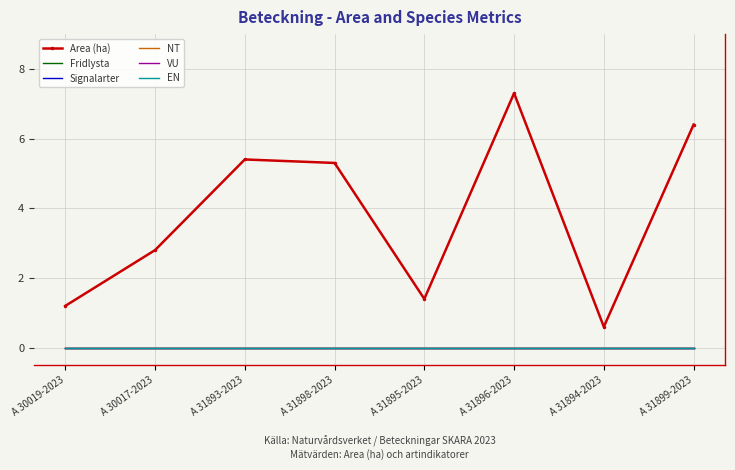

True or false: Fridlysta and Signalarter intersect in this chart.

False